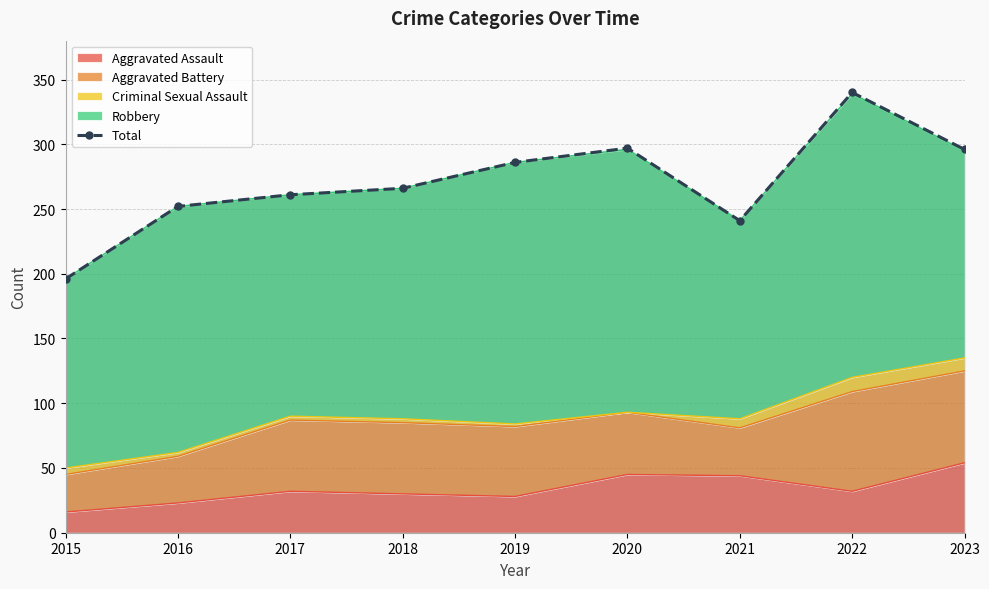

Reading left to right, extract all data points from this chart.

2015=196	2016=252	2017=261	2018=266	2019=286	2020=297	2021=241	2022=340	2023=296